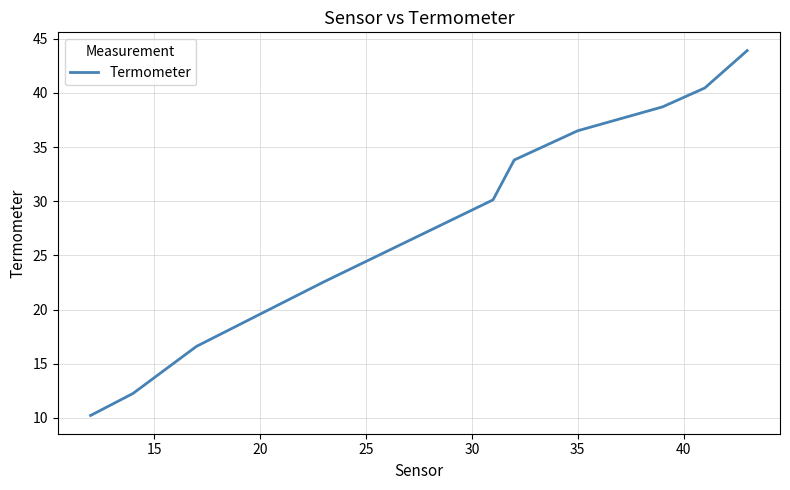

What is the sum of all values?

285.1